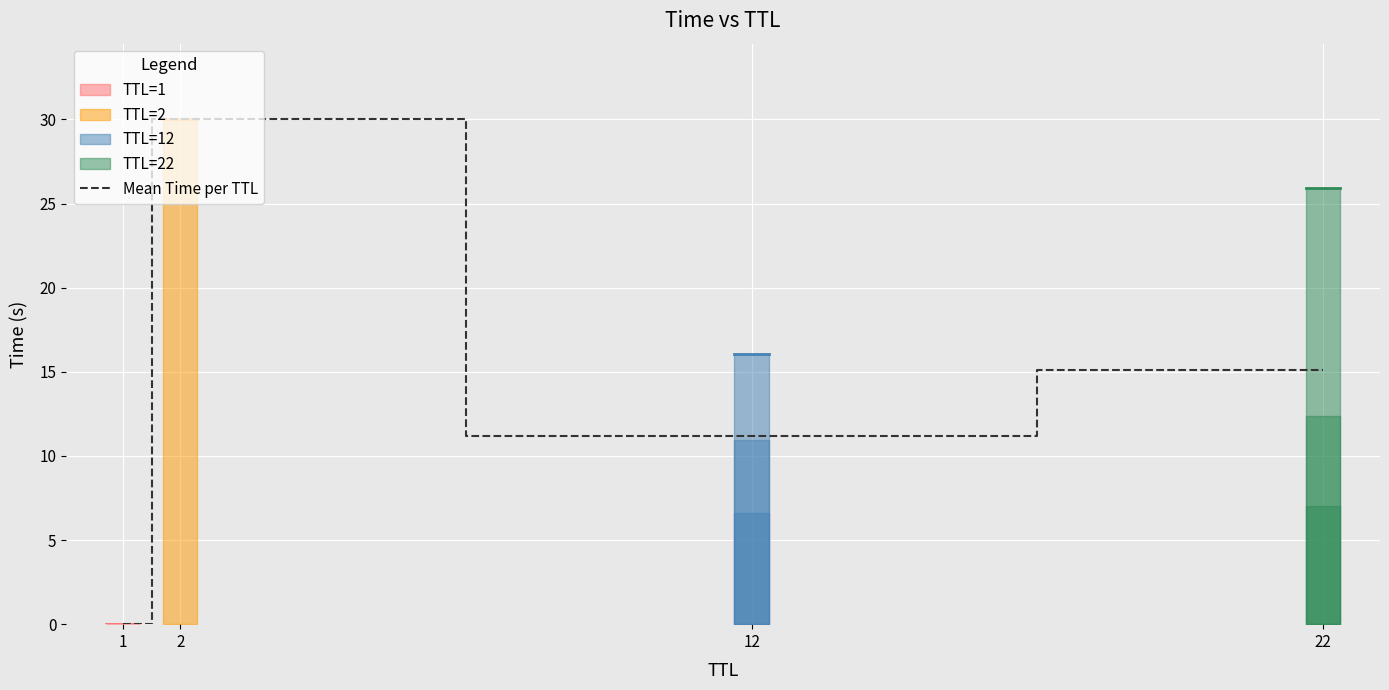

What is the change in value from 1 to 12?

+11.2